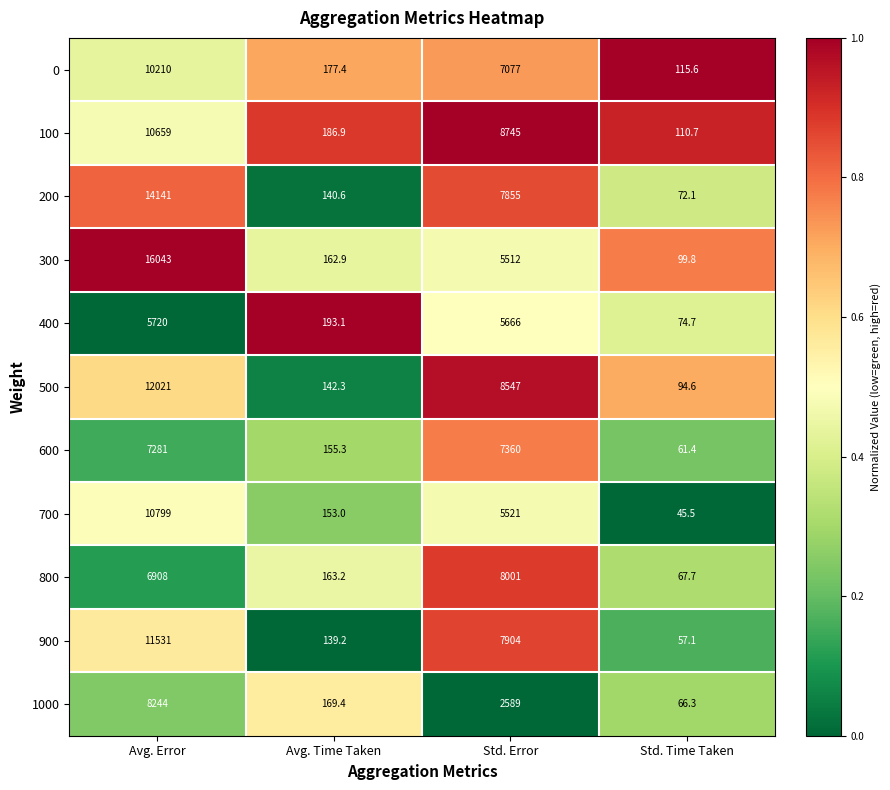

True or false: 1000 has a value of 92.6 at Std. Time Taken.

False